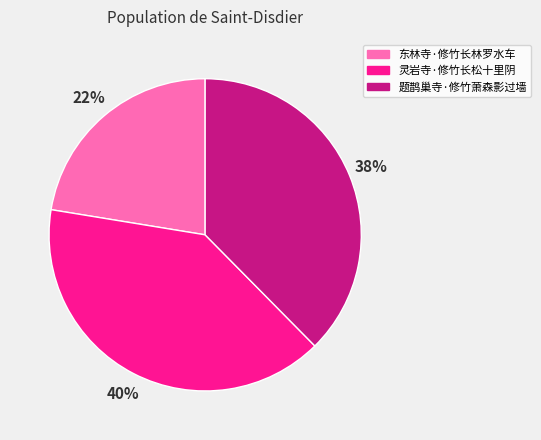

Is there any slice that represents more than half of the pie?

No